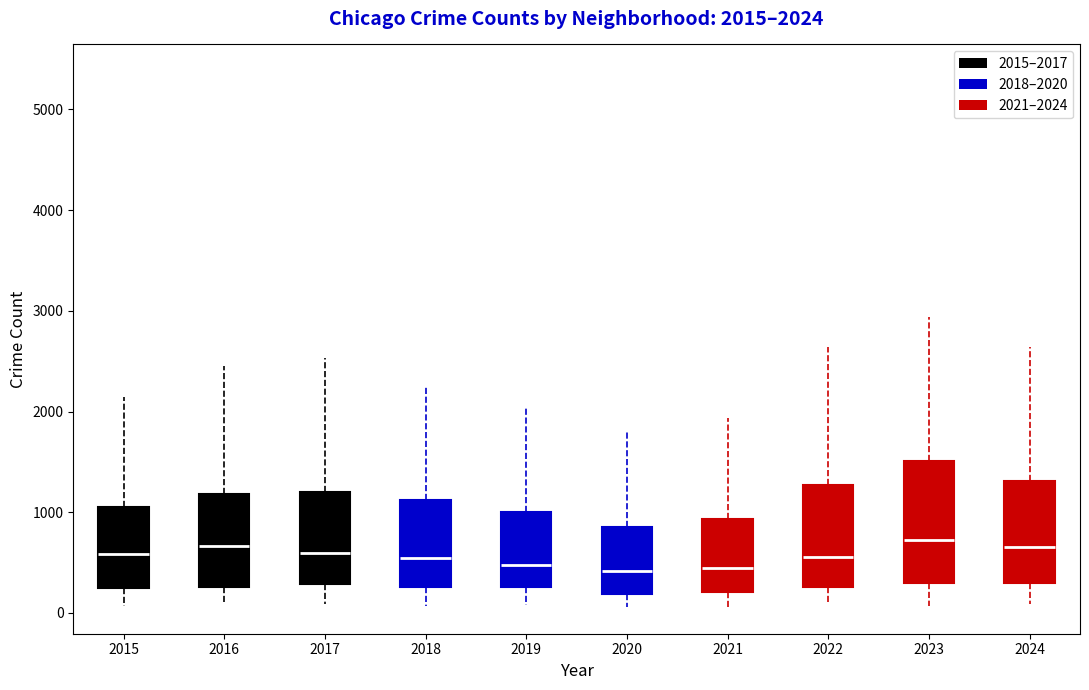

Which box is the tallest, from its lower edge to its upper edge?

2023